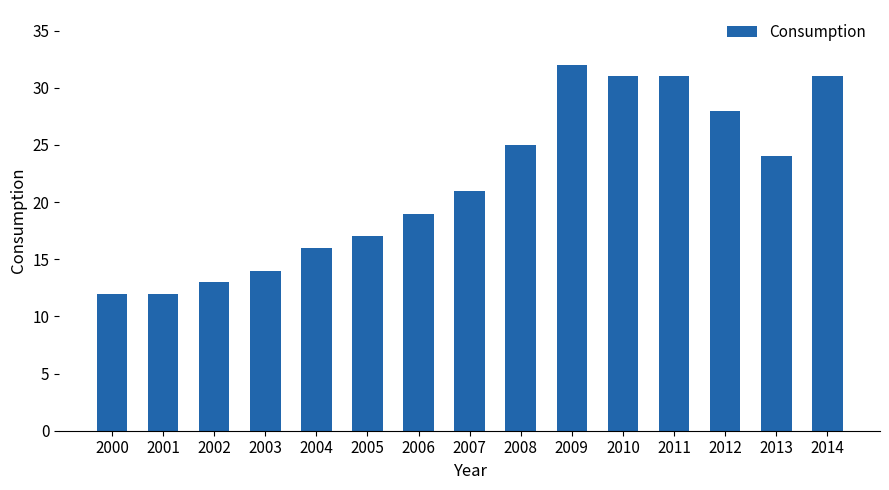

Reading left to right, extract all data points from this chart.

12	12	13	14	16	17	19	21	25	32	31	31	28	24	31